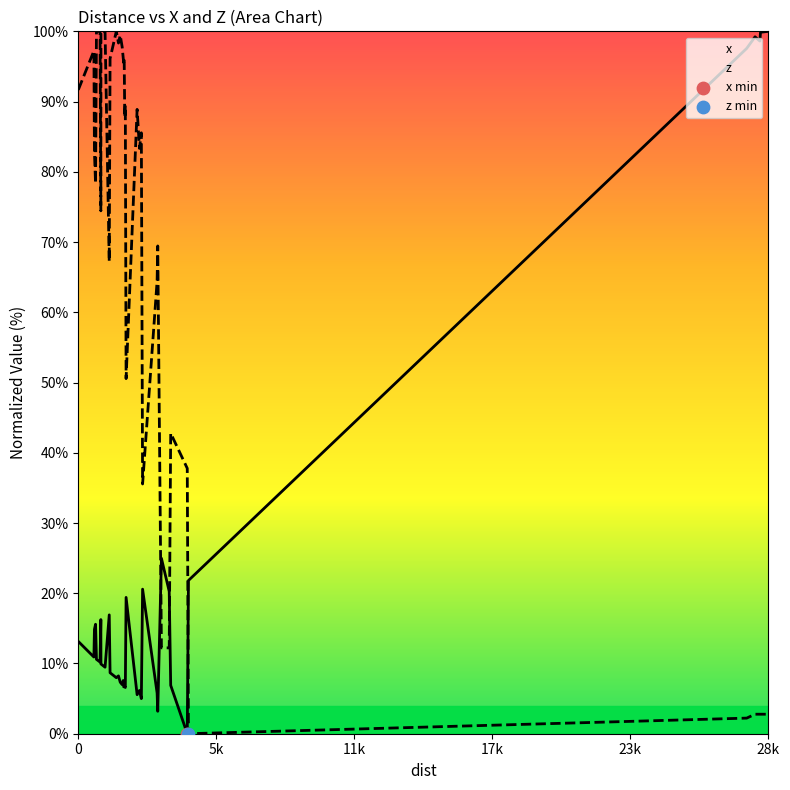

At how many categories does at least one series exceed 89?

20